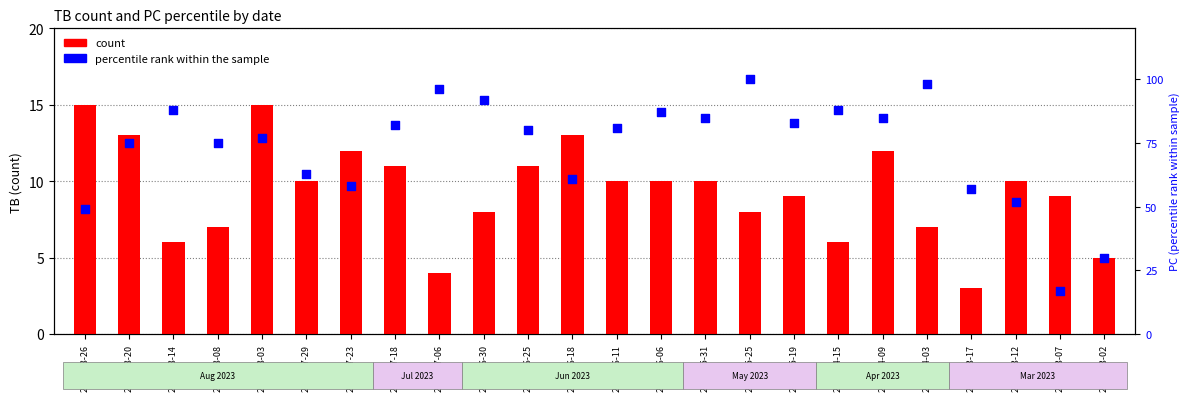

What are all the series names shown in the legend?

count, percentile rank within the sample